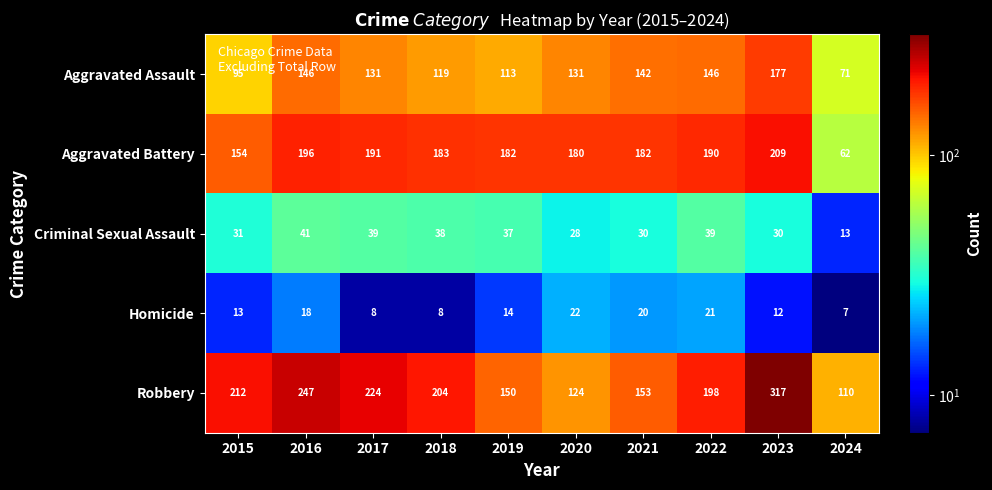

At which label is Criminal Sexual Assault closest to 27?

2020